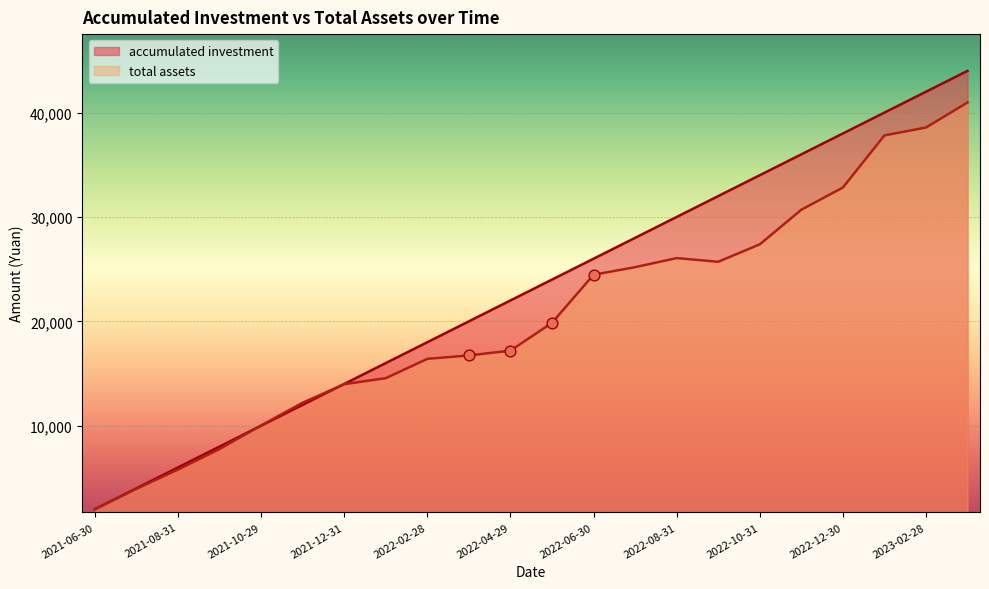

At which category is the sum across all series the highest?

2023-03-31